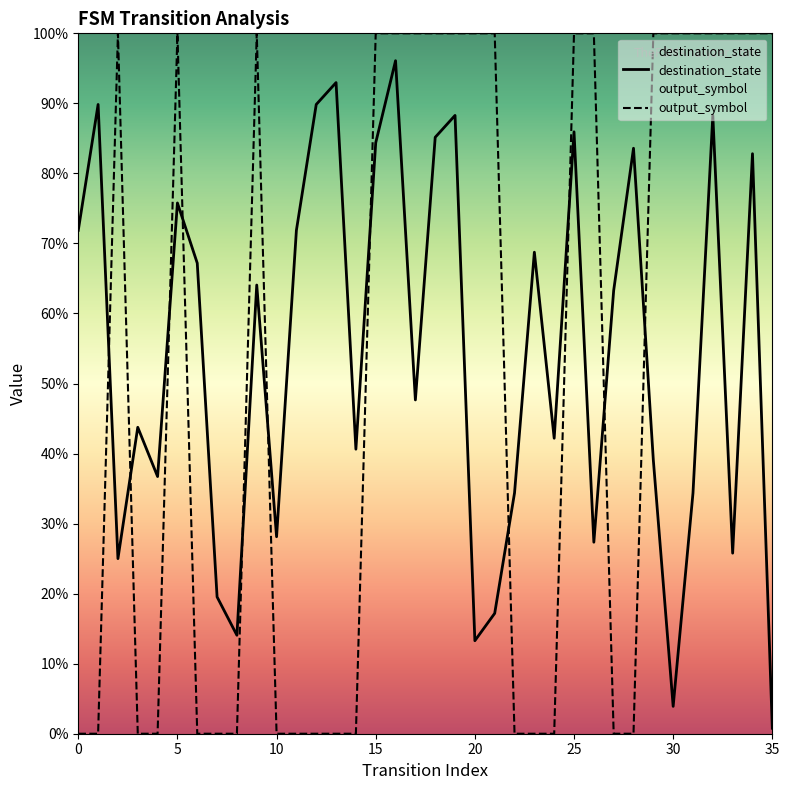

At how many categories does at least one series exceed 56?

28